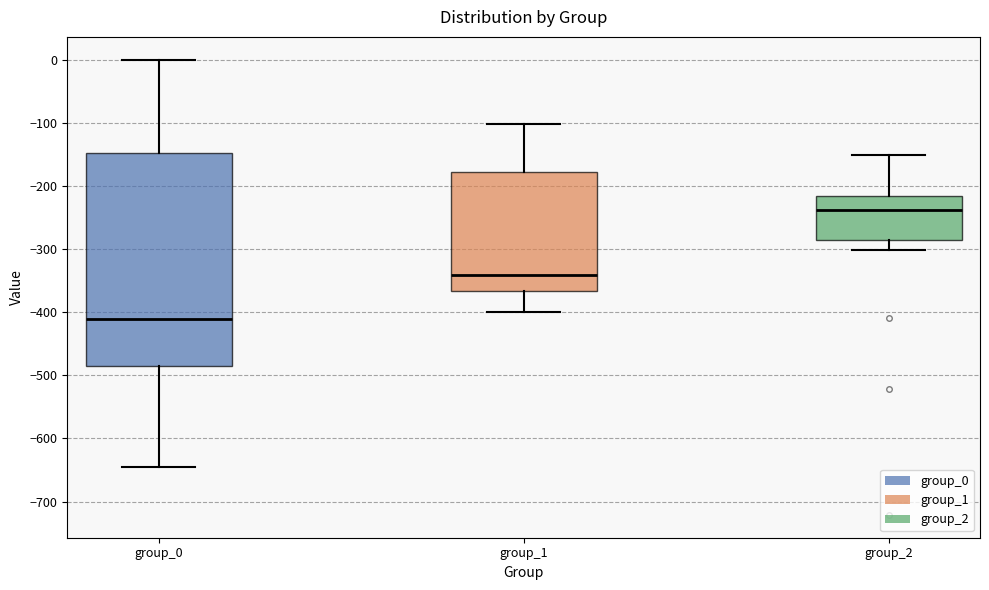

Which box's median line is the highest?

group_2